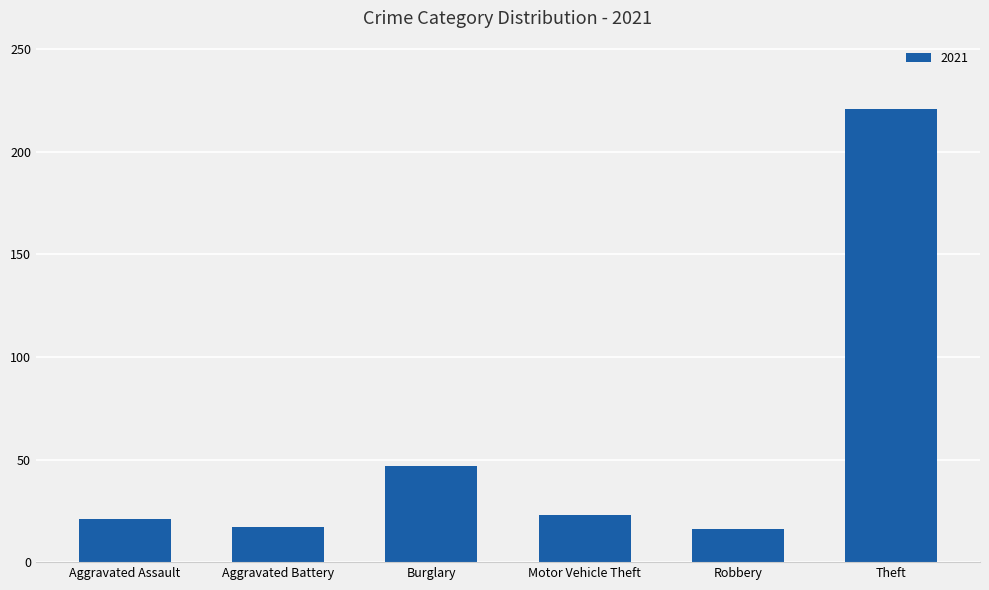

How many values are below 23?

3